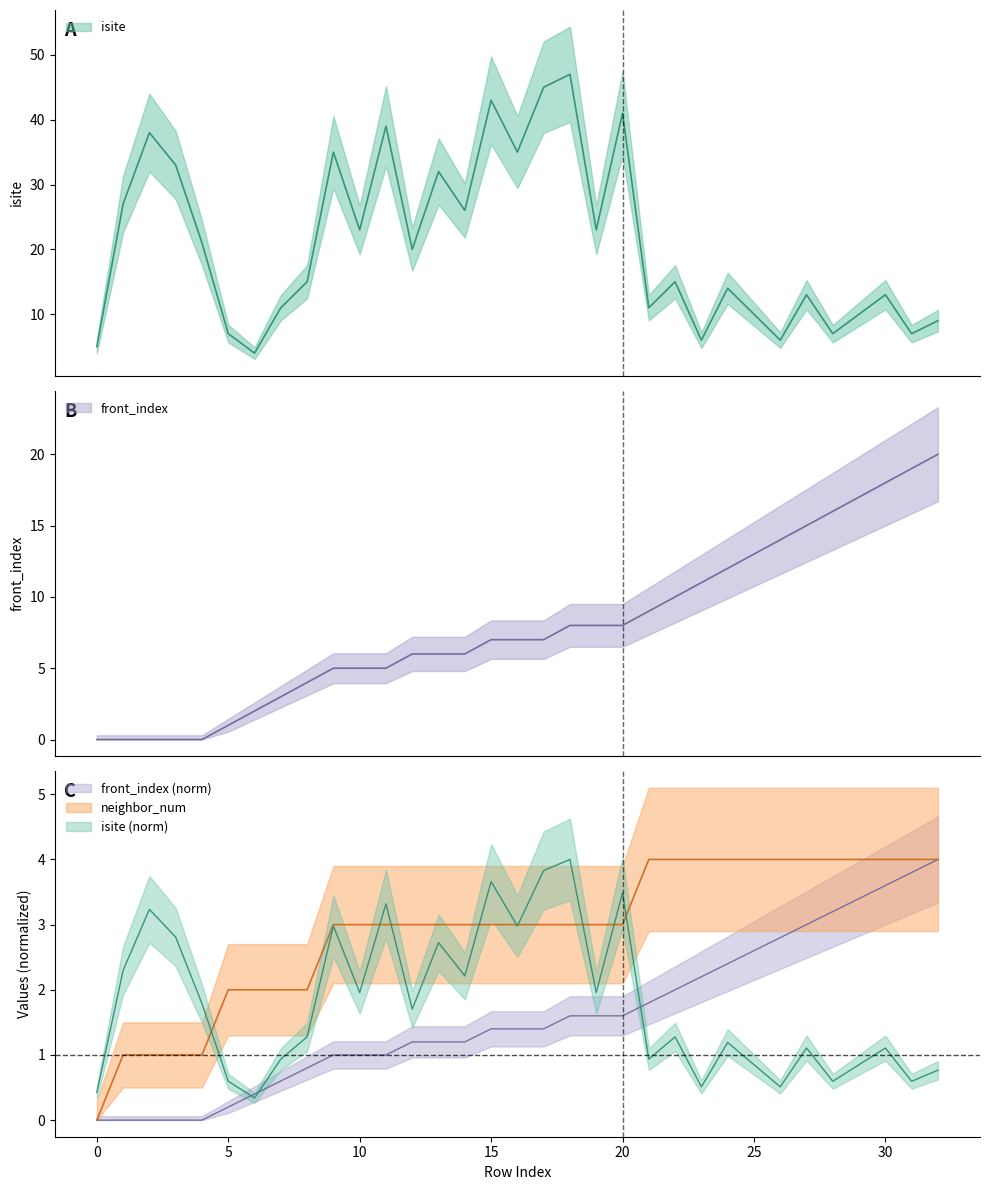

At which category is the sum across all series the highest?

32